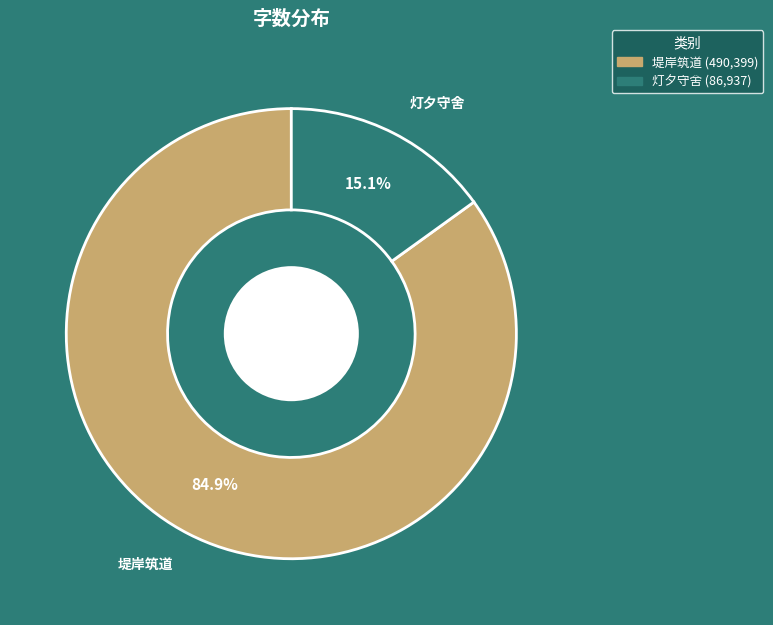

Is there a majority slice in this chart?

Yes